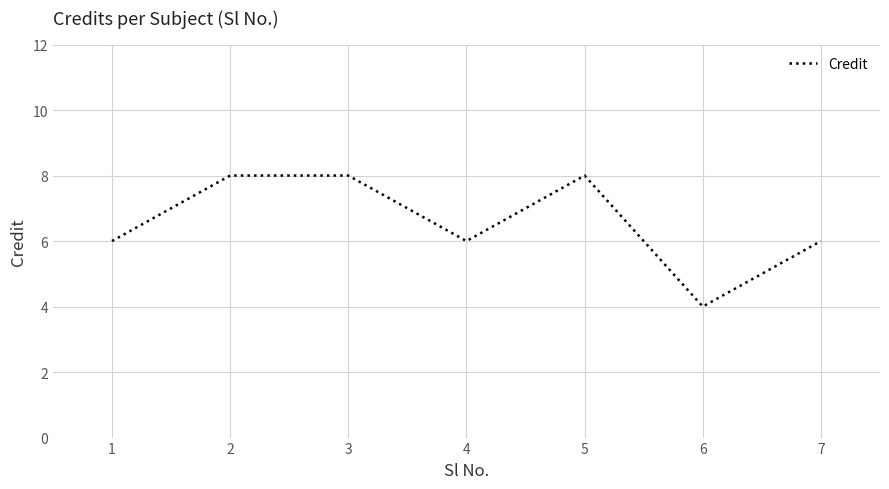

Where is the first local minimum?

4